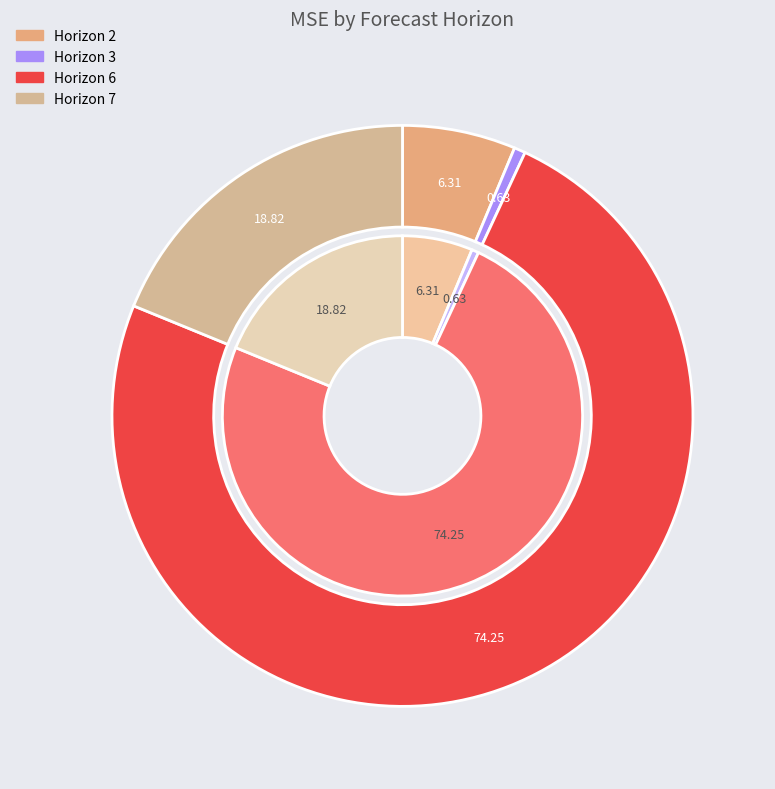

Which has a higher value, Horizon 2 or Horizon 3?

Horizon 2